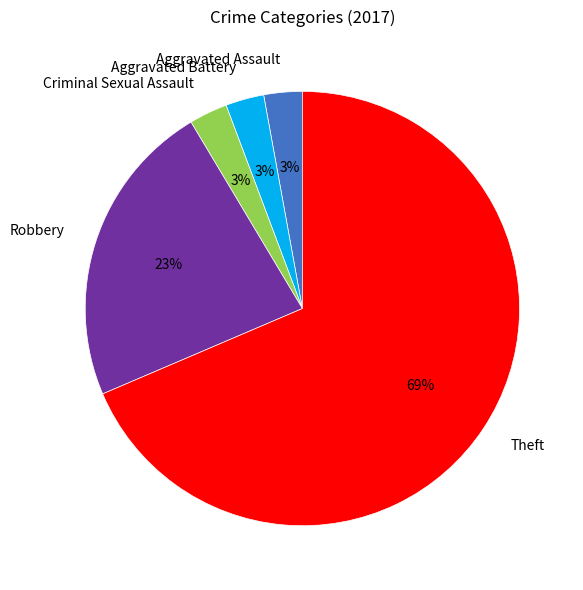

Count the number of slices in the pie.

5